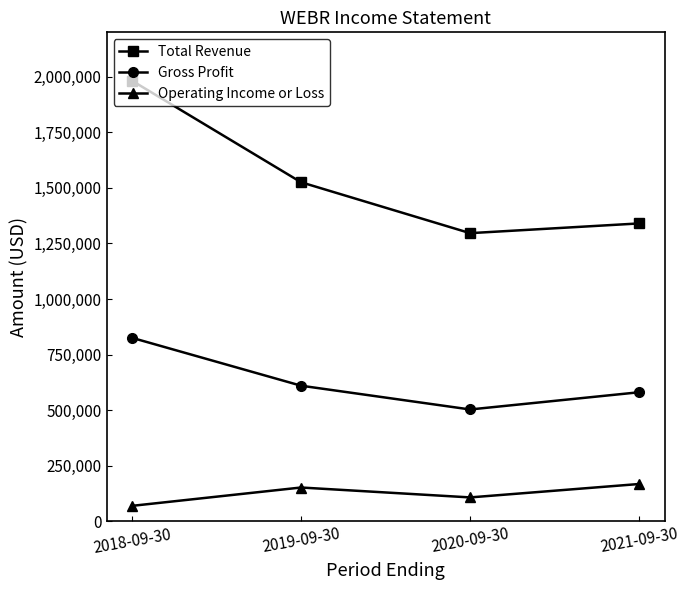

At how many categories does at least one series exceed 1181476?

4